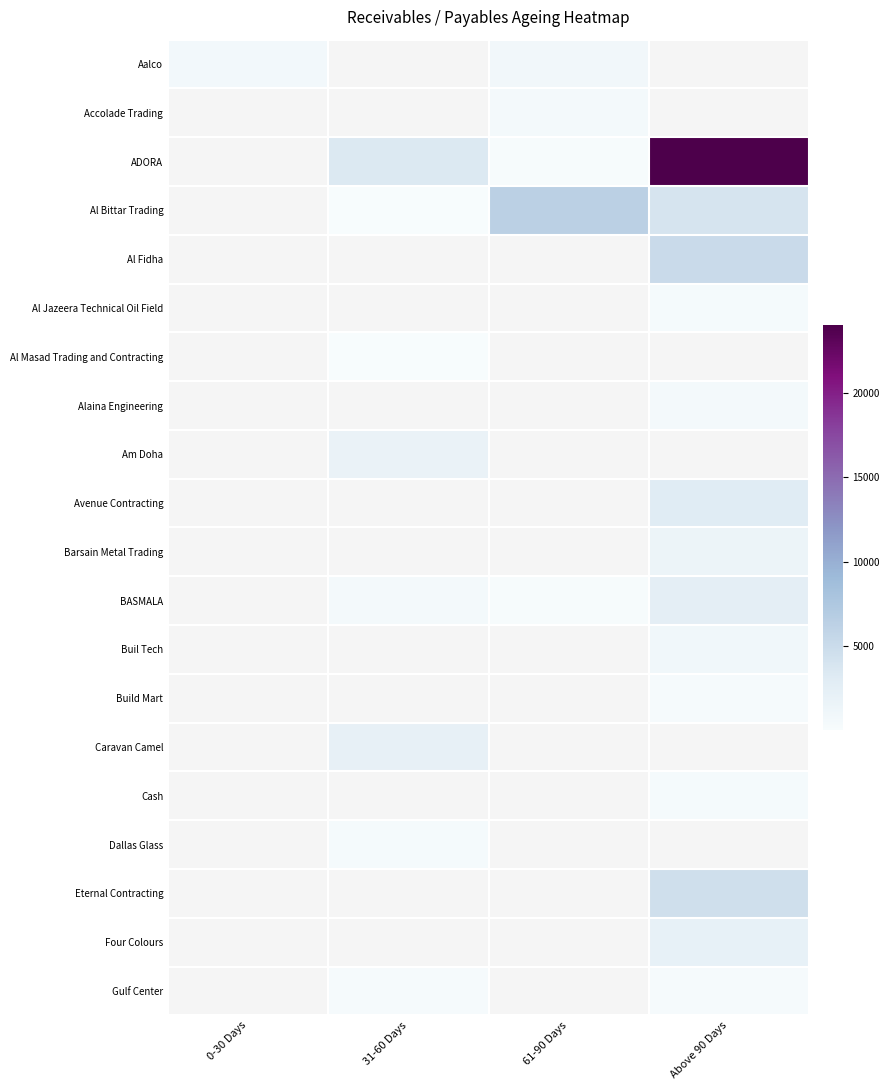

Is the value of Eternal Contracting at 31-60 Days greater than the value of Four Colours at 61-90 Days?

No